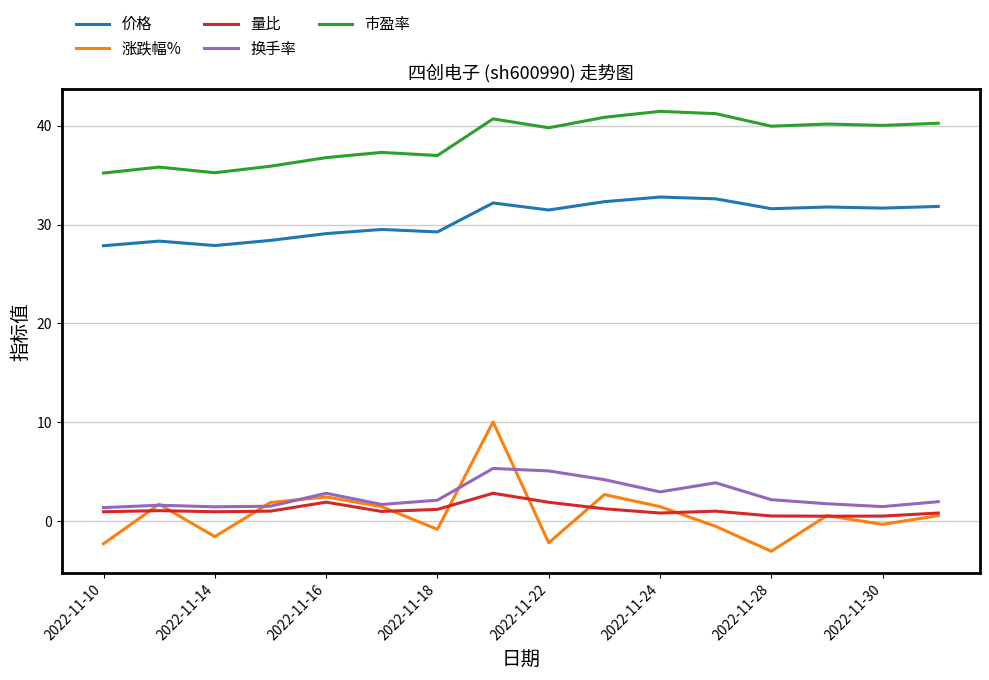

What is the average value of the 换手率 series?

2.6